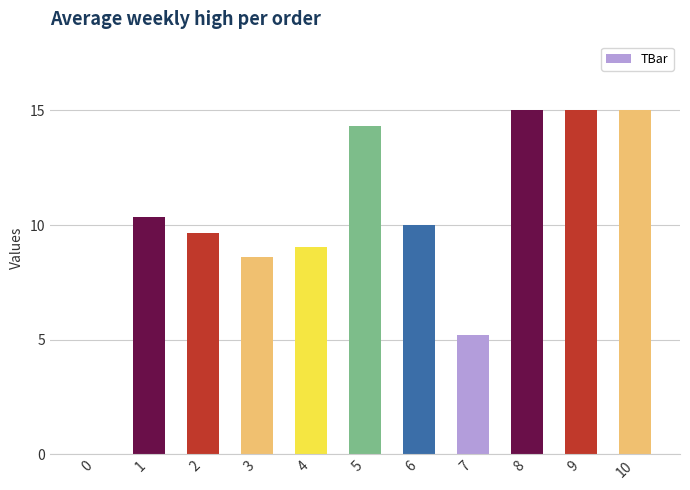

What value does the data have at 6?

10.0